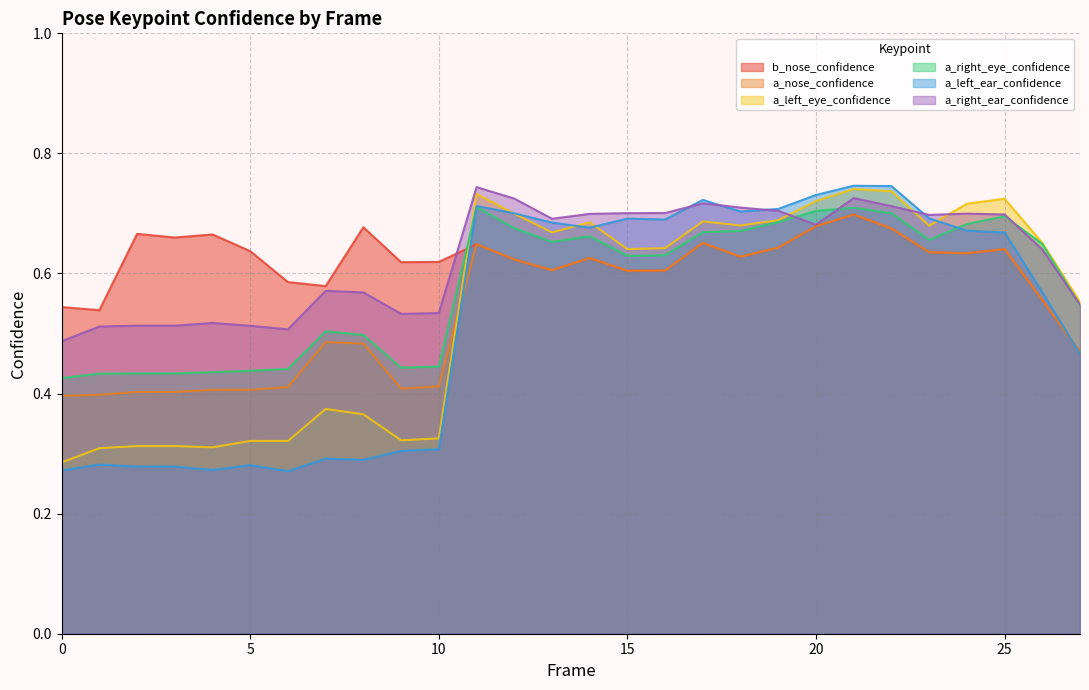

Count the a_right_ear_confidence values in the range 0 to 1.

28